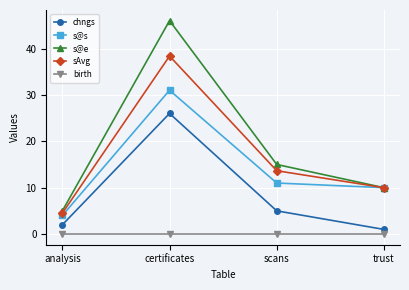

What is the difference between the highest and lowest values at analysis?

5.0